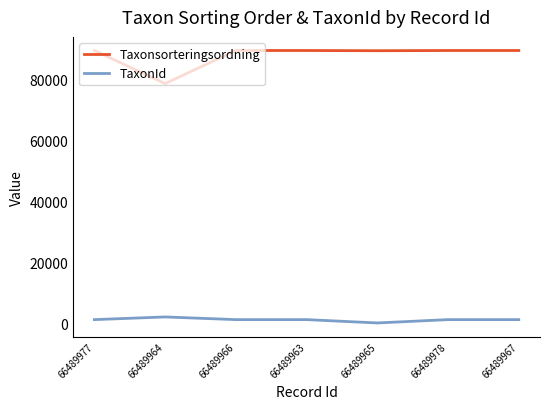

True or false: TaxonId and Taxonsorteringsordning cross at least once.

False